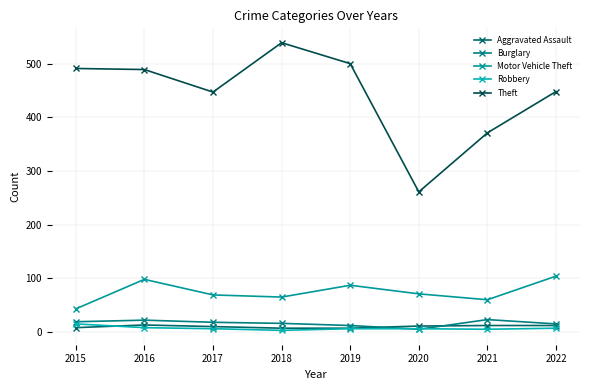

At which label does Theft reach its peak?

2018